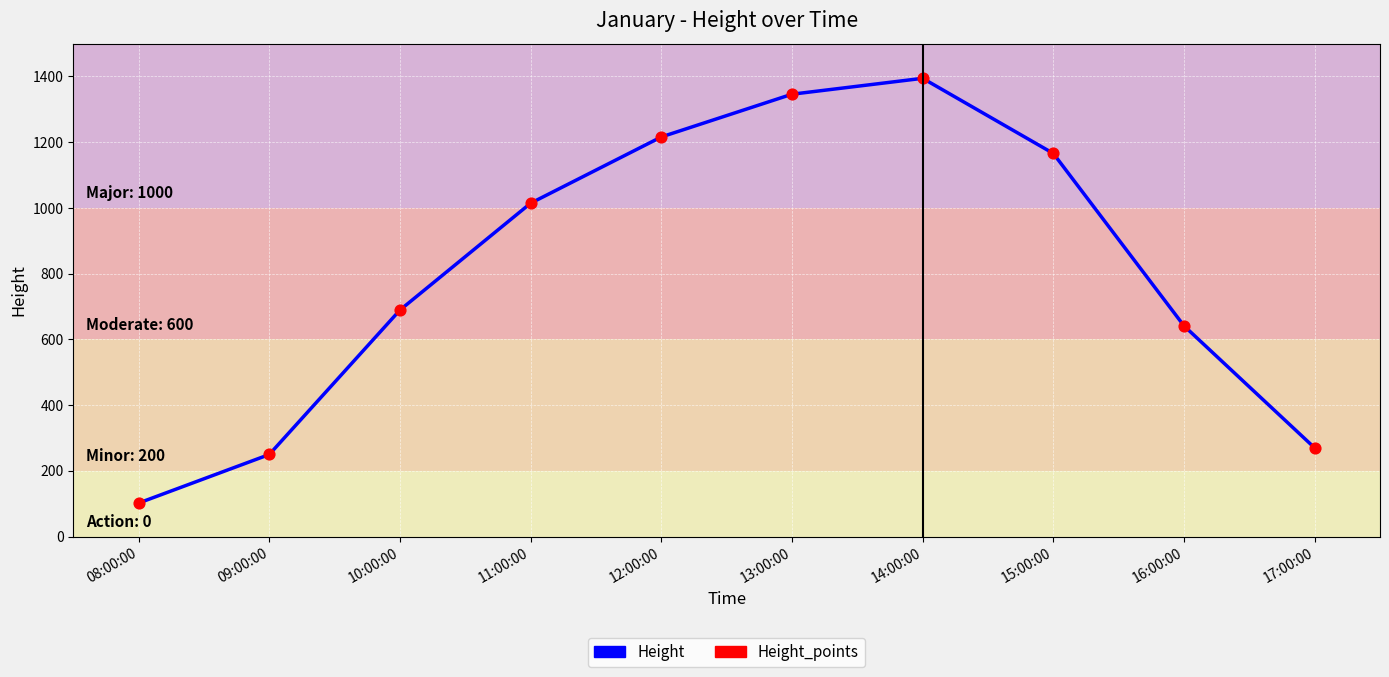

Between 09:00:00 and 11:00:00, which is larger?

11:00:00